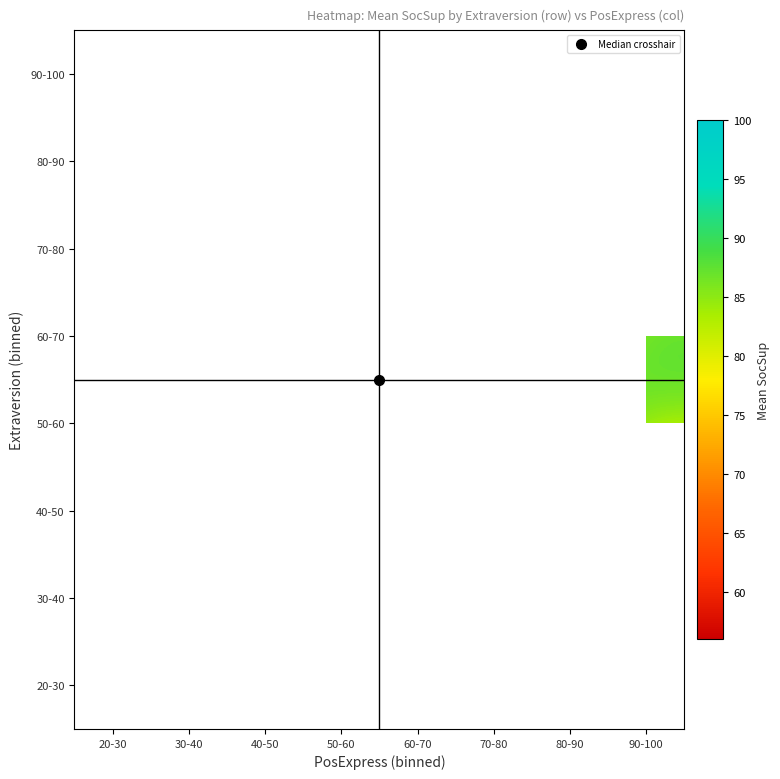

Which has a higher value, 60-70 or 80-90?

80-90